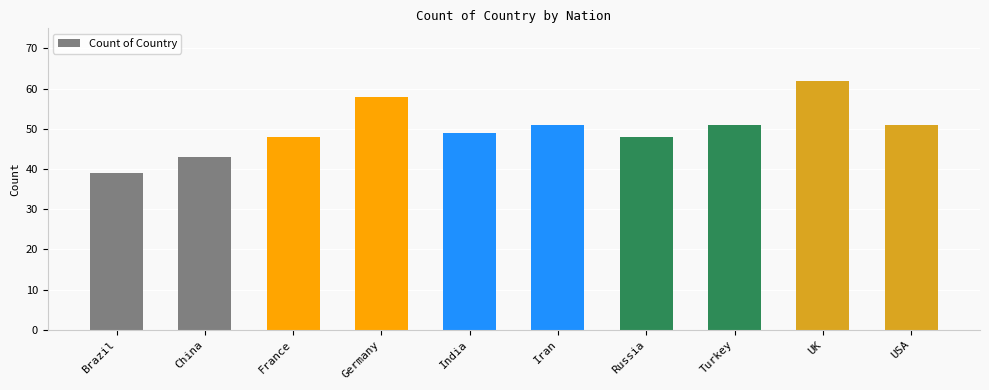

What is the difference between the values at India and China?

6